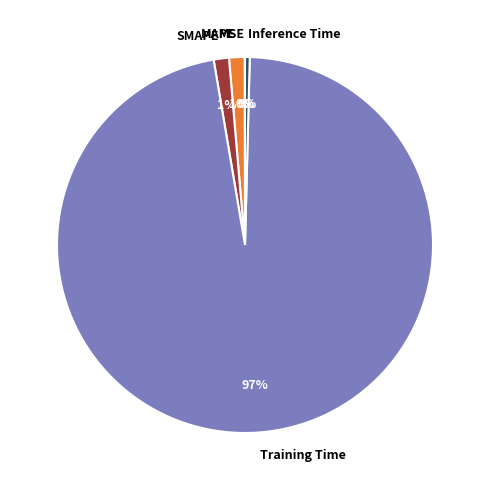

Which slice is the largest?

Training Time